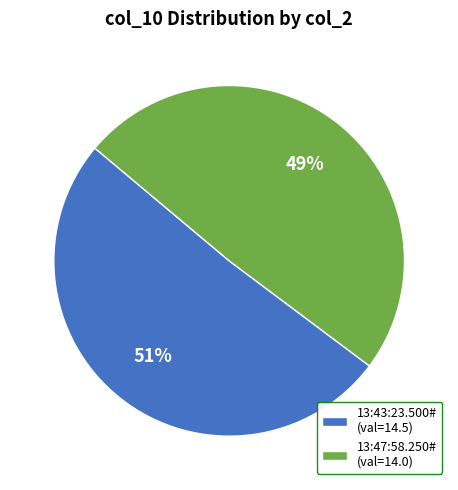

Rank the categories by value from highest to lowest.

13:43:23.500#, 13:47:58.250#